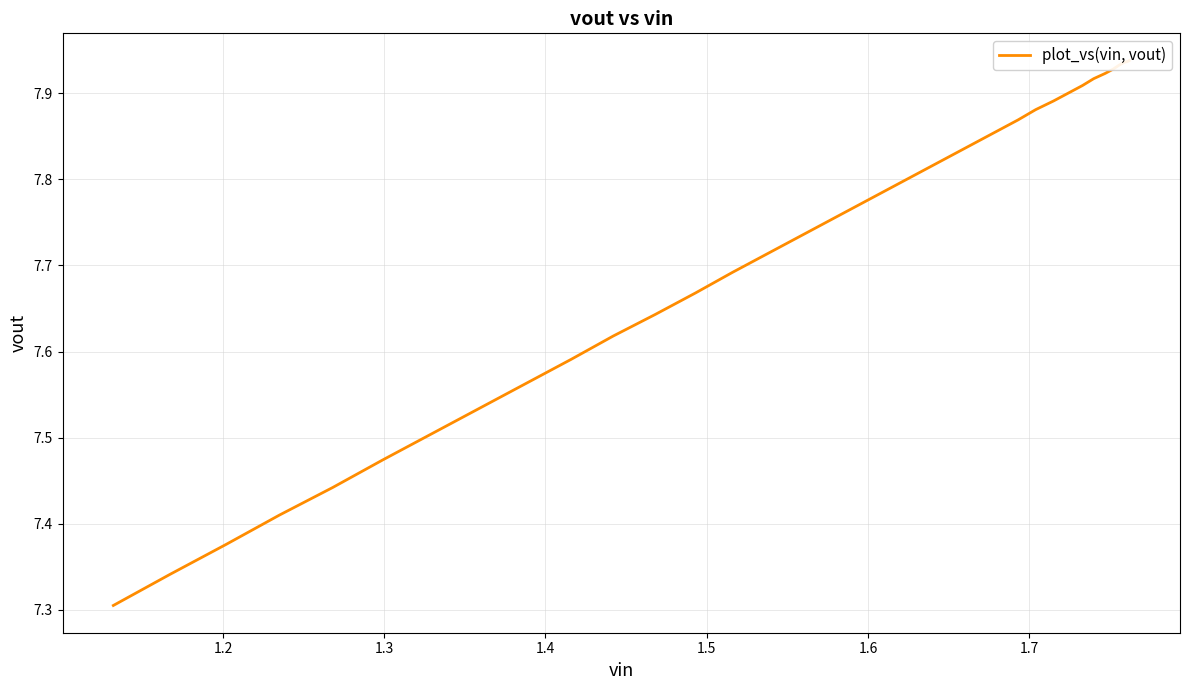

True or false: the data has more than 2 interior local peaks.

False